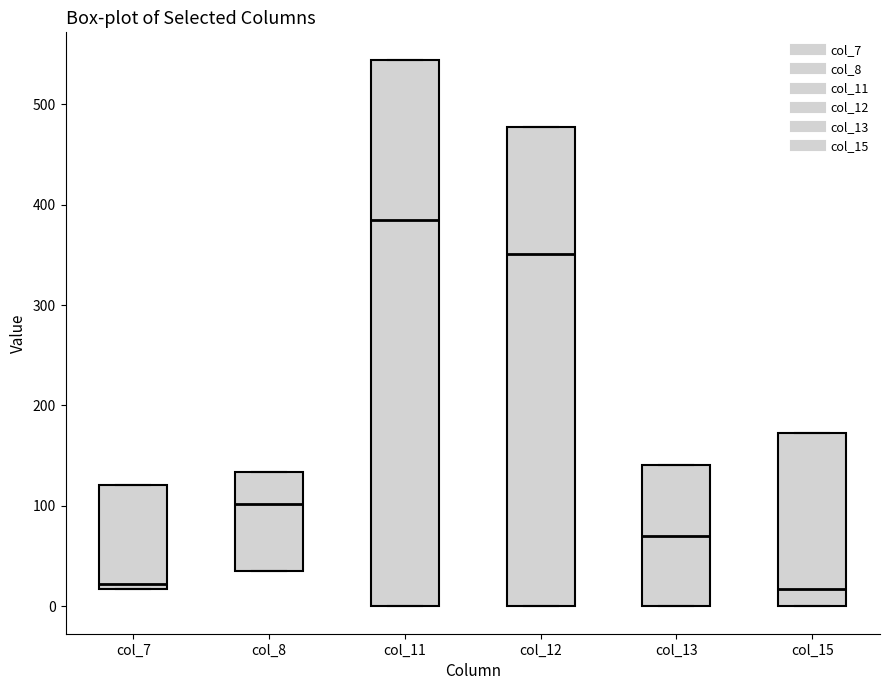

Reading left to right, read every box against the y-axis: the position of its median line, the range the box covers, and the ends of its whiskers. The values are not printed on the chart, so give them approximately, as read against the axis.

col_7: median 20 (just above the box's lower edge), box 20 to 120, whiskers 20 to 120
col_8: median 100, box 40 to 130, whiskers 40 to 130
col_11: median 380, box 0 to 540, whiskers 0 to 540
col_12: median 350, box 0 to 480, whiskers 0 to 480
col_13: median 70, box 0 to 140, whiskers 0 to 140
col_15: median 20, box 0 to 170, whiskers 0 to 170